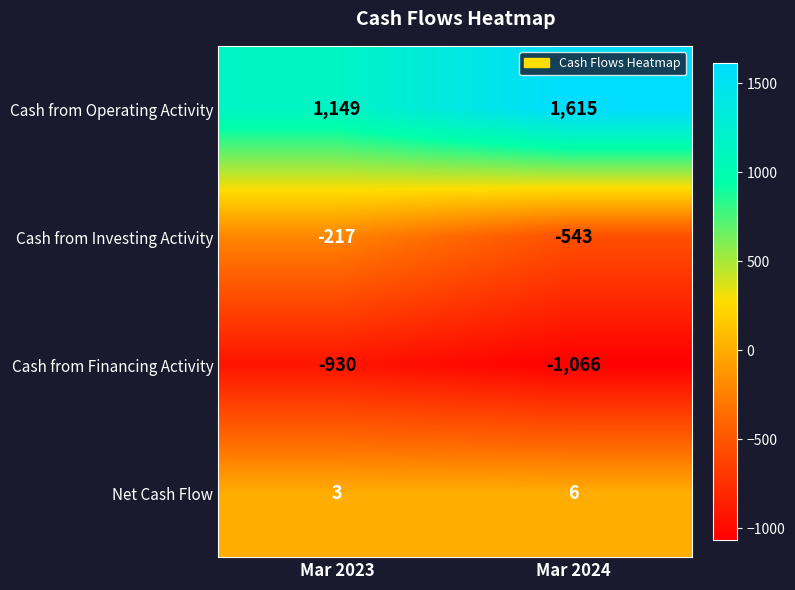

What is the sum of all Cash from Financing Activity values?

-1996